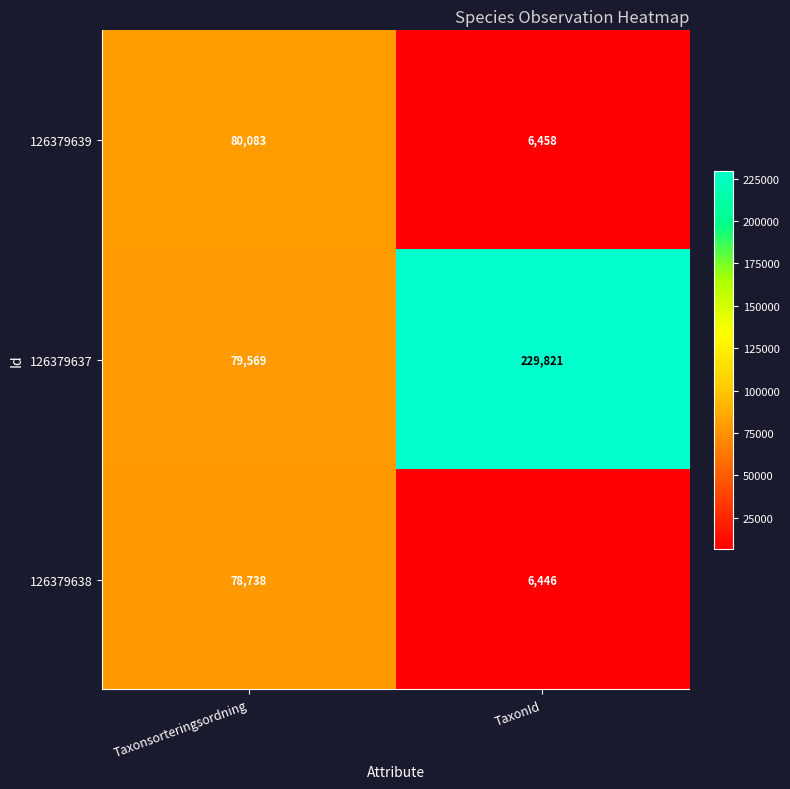

What is the difference between the highest and lowest values at Taxonsorteringsordning?

1345